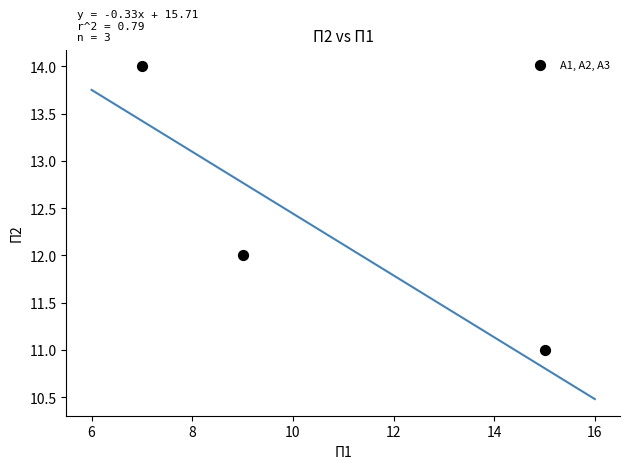

What is the range of X values (max minus min)?

8